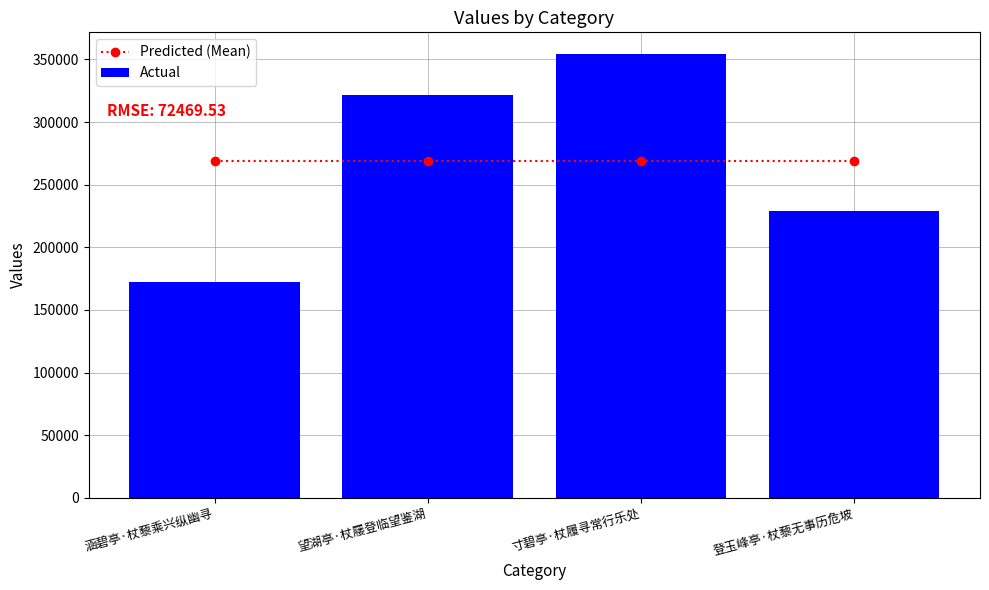

The value of Actual at 寸碧亭·杖履寻常行乐处 is 353941. True or false?

True